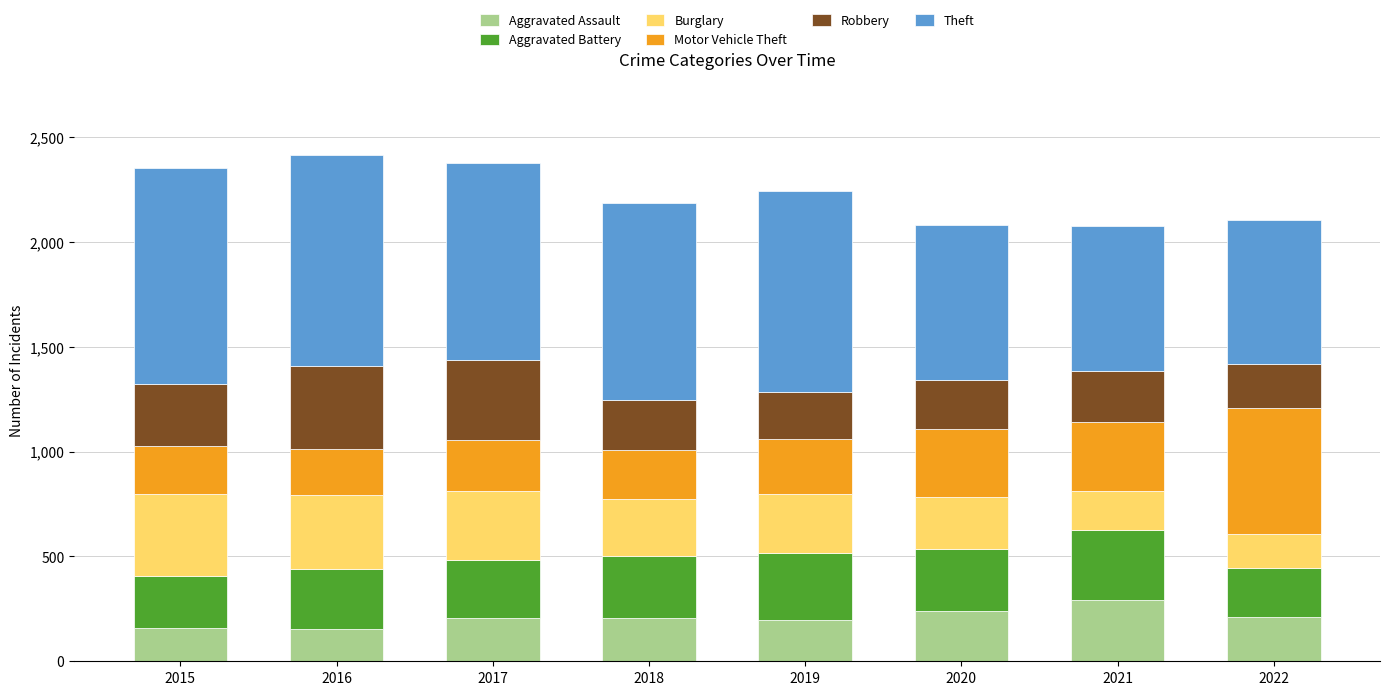

What is the total value across all series at 2017?

2376